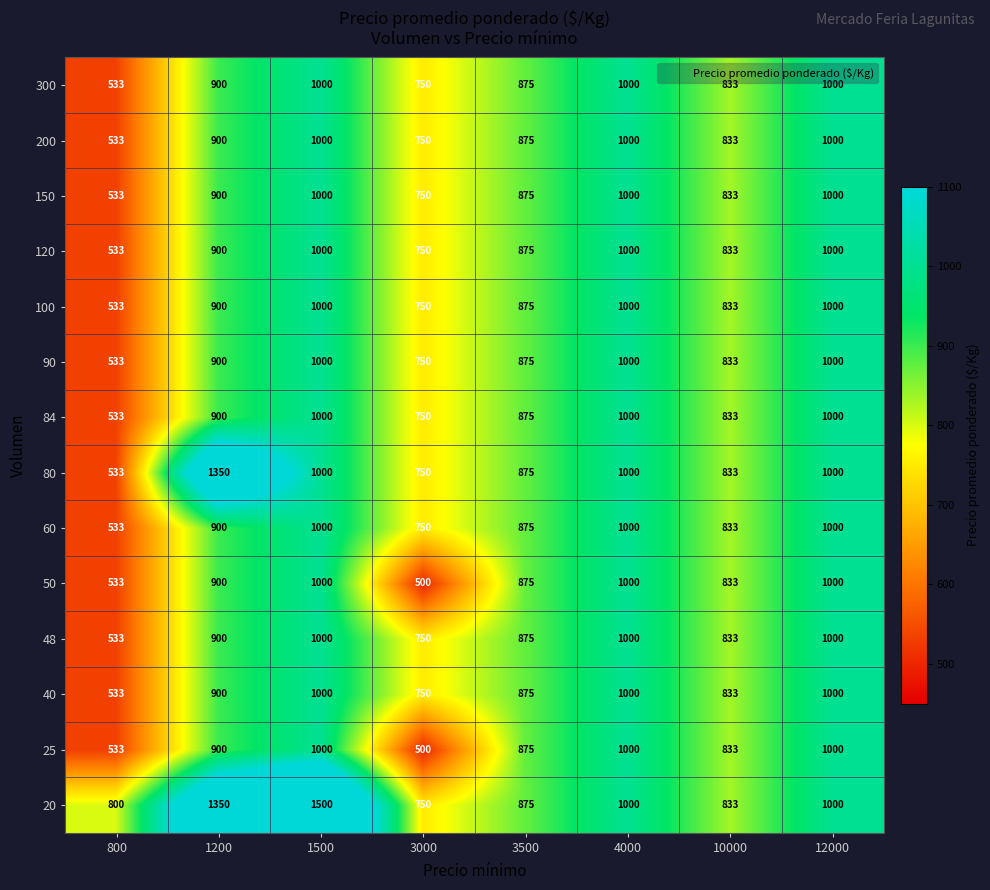

At which category is the sum across all series the highest?

1500